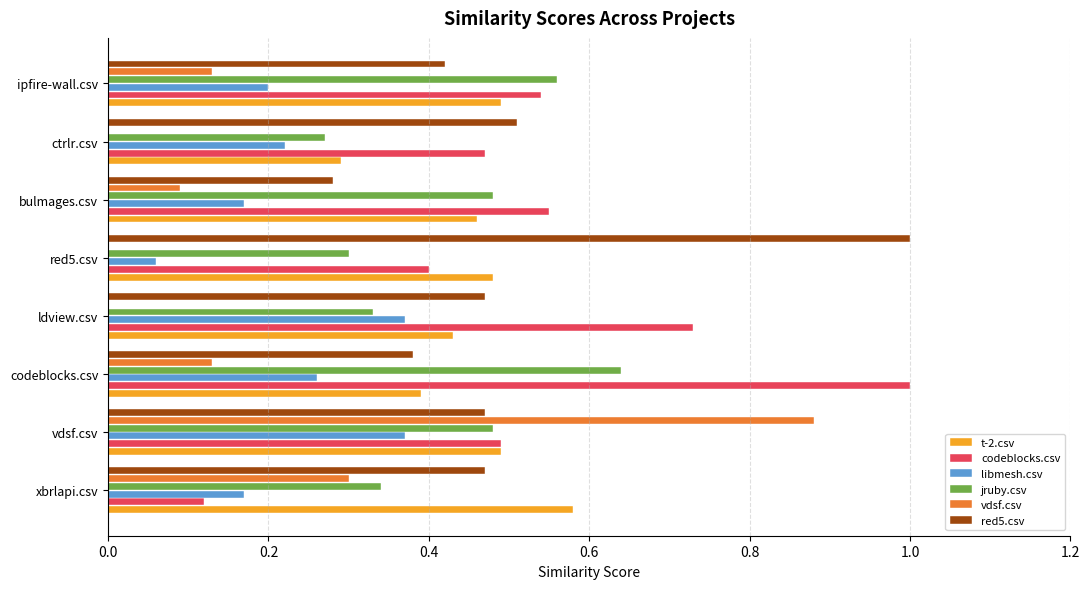

The t-2.csv series shows 0.5 at vdsf.csv. True or false?

True